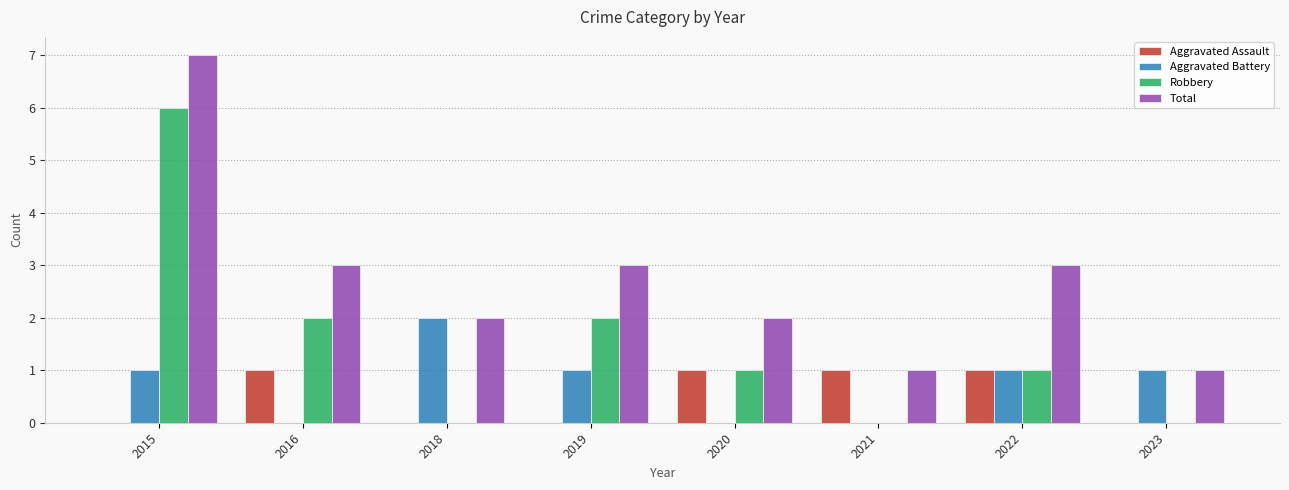

What is the total value across all series at 2018?

4